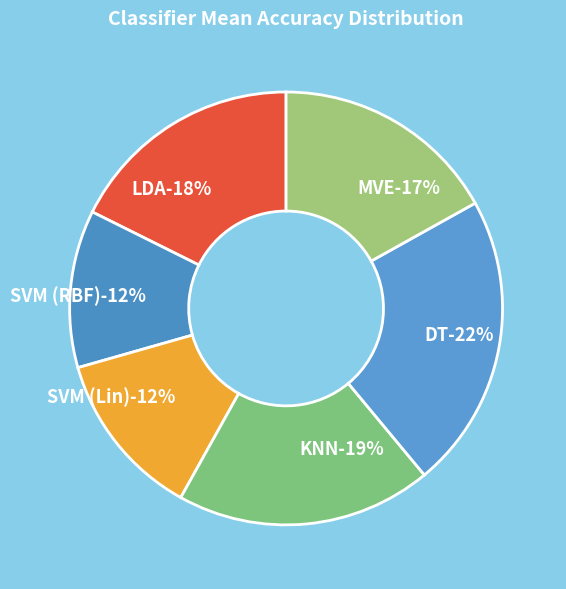

Rank the categories by value from lowest to highest.

SVM (RBF), SVM (Lin), MVE, LDA, KNN, DT